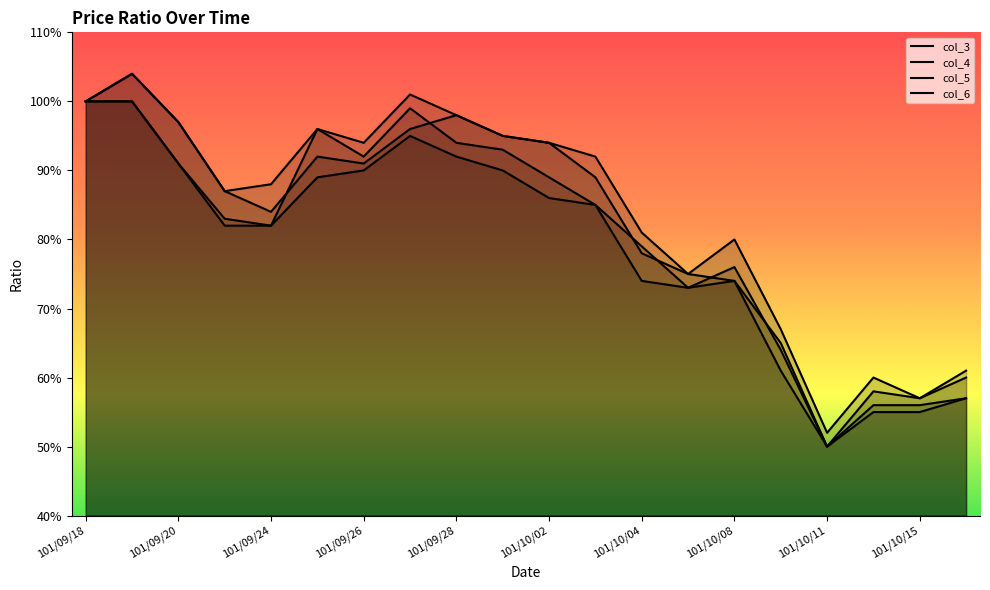

Reading right to left, what are all the values shown in this chart?

col_3: 101/10/16=0.6	101/10/15=0.6	101/10/12=0.6	101/10/11=0.5	101/10/09=0.7	101/10/08=0.7	101/10/05=0.8	101/10/04=0.8	101/10/03=0.9	101/10/02=0.9	101/10/01=0.9	101/09/28=1.0	101/09/27=1.0	101/09/26=0.9	101/09/25=0.9	101/09/24=0.8	101/09/21=0.9	101/09/20=1.0	101/09/19=1.0	101/09/18=1.0
col_4: 101/10/16=0.6	101/10/15=0.6	101/10/12=0.6	101/10/11=0.5	101/10/09=0.7	101/10/08=0.8	101/10/05=0.8	101/10/04=0.8	101/10/03=0.9	101/10/02=0.9	101/10/01=0.9	101/09/28=1.0	101/09/27=1.0	101/09/26=0.9	101/09/25=1.0	101/09/24=0.9	101/09/21=0.9	101/09/20=1.0	101/09/19=1.0	101/09/18=1.0
col_5: 101/10/16=0.6	101/10/15=0.6	101/10/12=0.6	101/10/11=0.5	101/10/09=0.6	101/10/08=0.7	101/10/05=0.7	101/10/04=0.7	101/10/03=0.8	101/10/02=0.9	101/10/01=0.9	101/09/28=0.9	101/09/27=0.9	101/09/26=0.9	101/09/25=0.9	101/09/24=0.8	101/09/21=0.8	101/09/20=0.9	101/09/19=1.0	101/09/18=1.0
col_6: 101/10/16=0.6	101/10/15=0.6	101/10/12=0.6	101/10/11=0.5	101/10/09=0.6	101/10/08=0.8	101/10/05=0.7	101/10/04=0.8	101/10/03=0.8	101/10/02=0.9	101/10/01=0.9	101/09/28=0.9	101/09/27=1.0	101/09/26=0.9	101/09/25=1.0	101/09/24=0.8	101/09/21=0.8	101/09/20=0.9	101/09/19=1.0	101/09/18=1.0